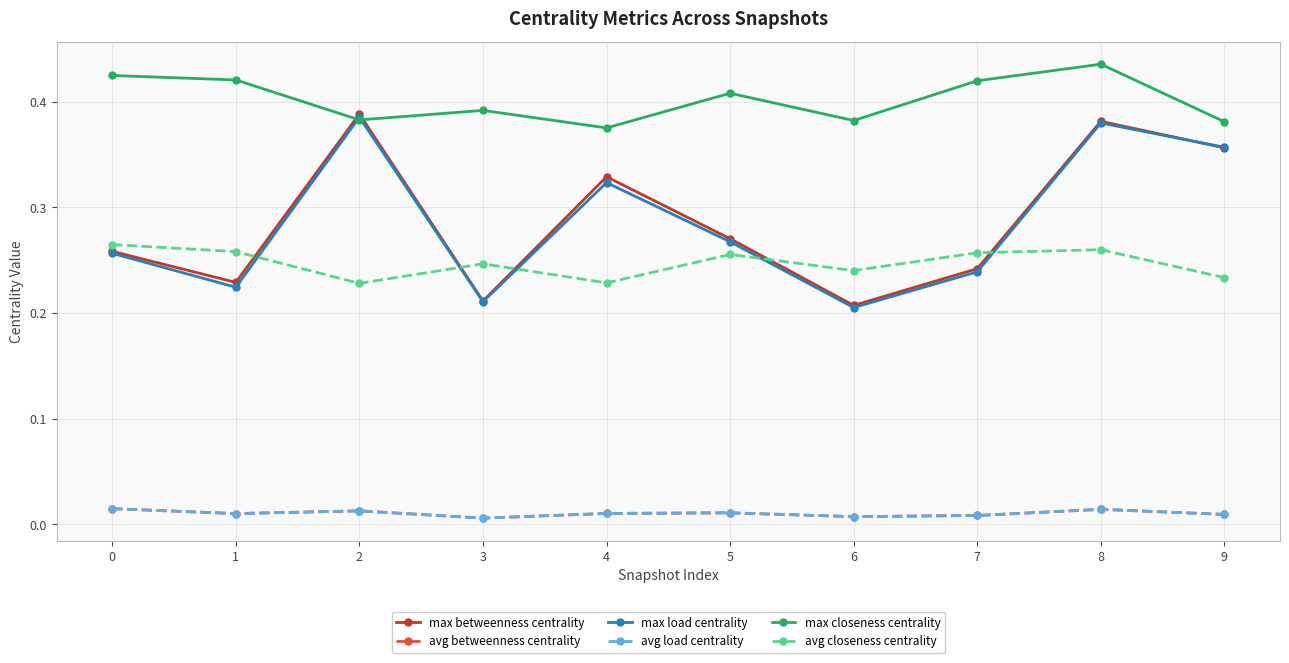

What is the value of the max closeness centrality point at the 1st from the left?

0.4